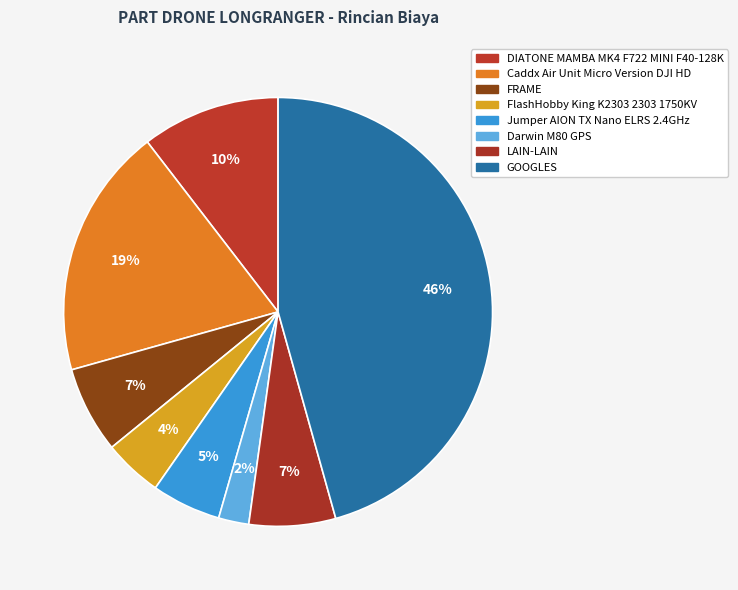

To the nearest percent, what is the average slice percentage?

12%